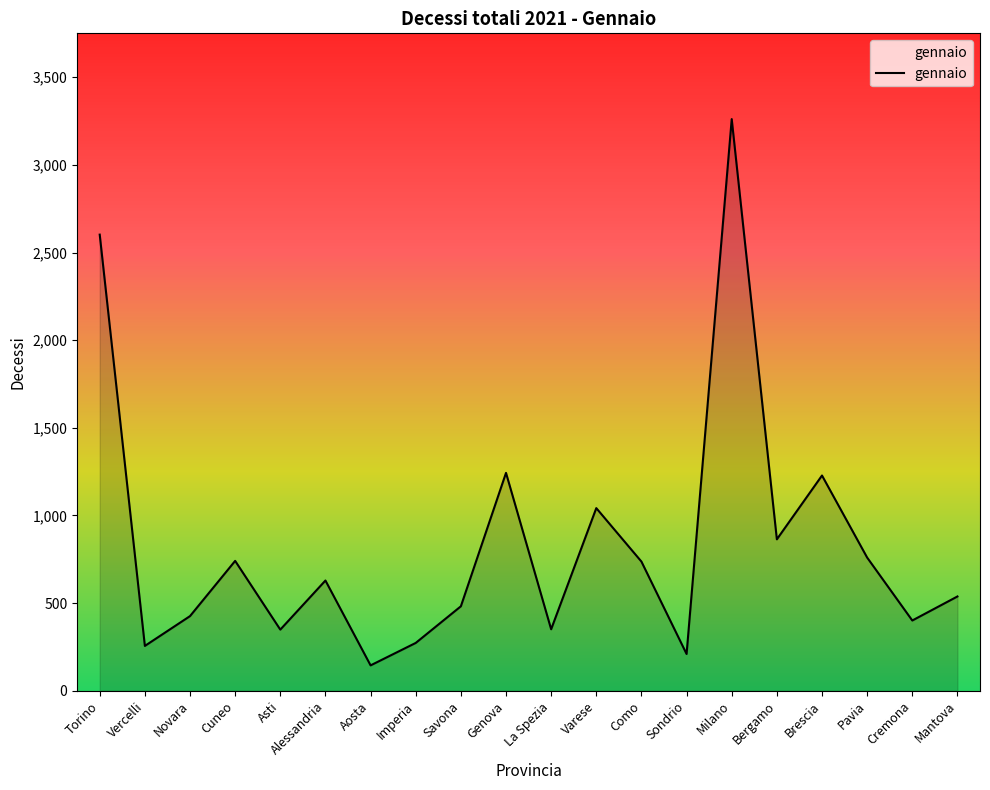

What is the minimum value shown in the chart?

145